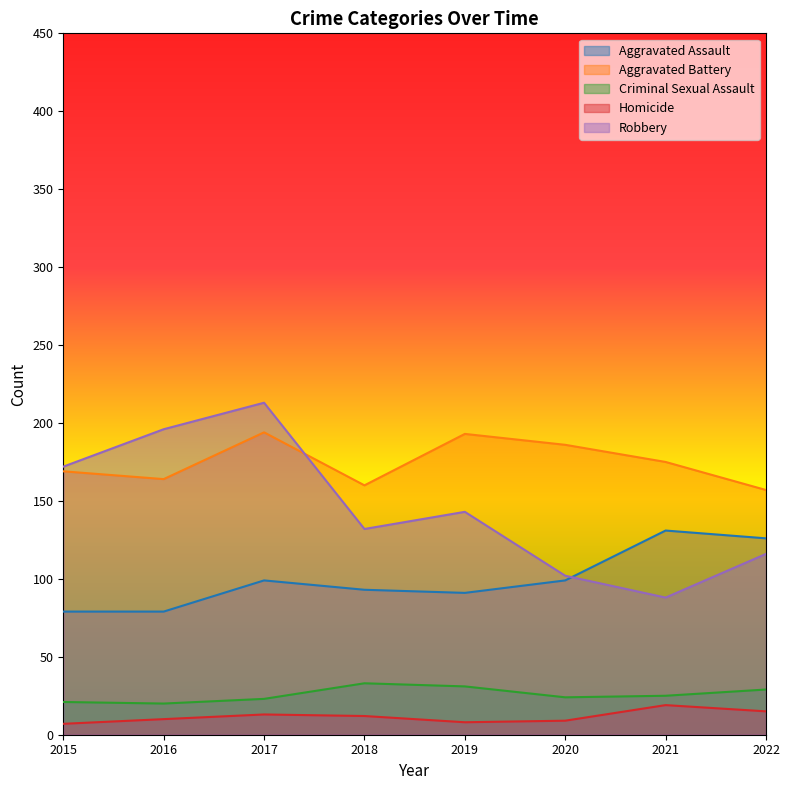

Reading left to right, what are all the values shown in this chart?

Aggravated Assault: 79	79	99	93	91	99	131	126
Aggravated Battery: 169	164	194	160	193	186	175	157
Criminal Sexual Assault: 21	20	23	33	31	24	25	29
Homicide: 7	10	13	12	8	9	19	15
Robbery: 172	196	213	132	143	102	88	116